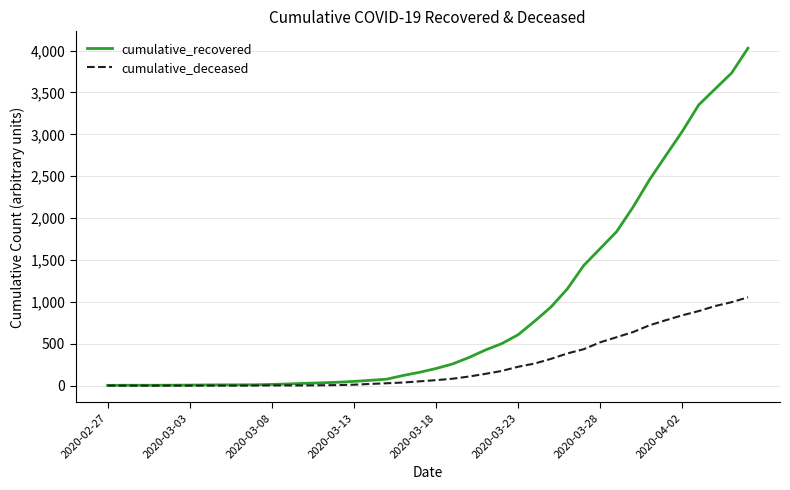

How many lines are shown in the chart?

2